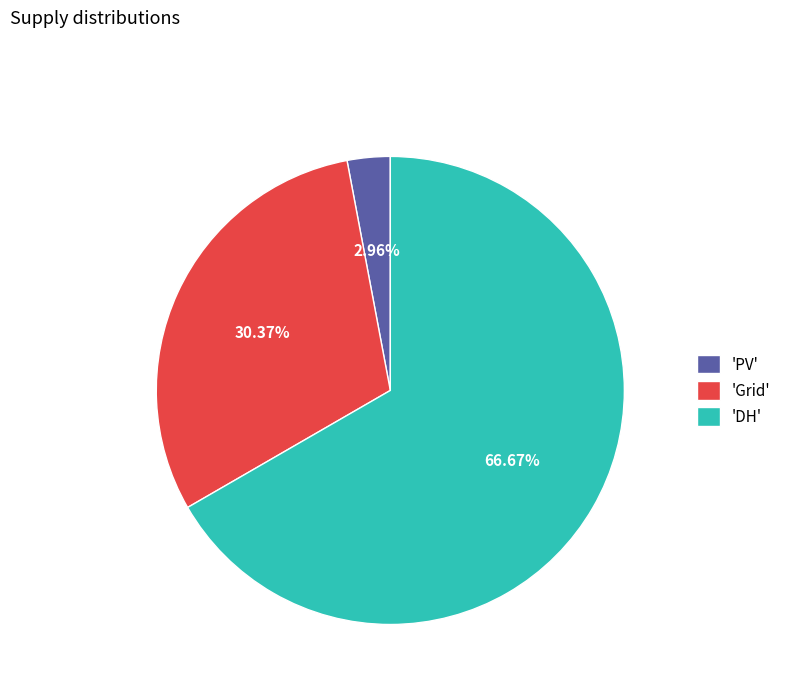

Does 'DH' represent more than half of the total?

Yes